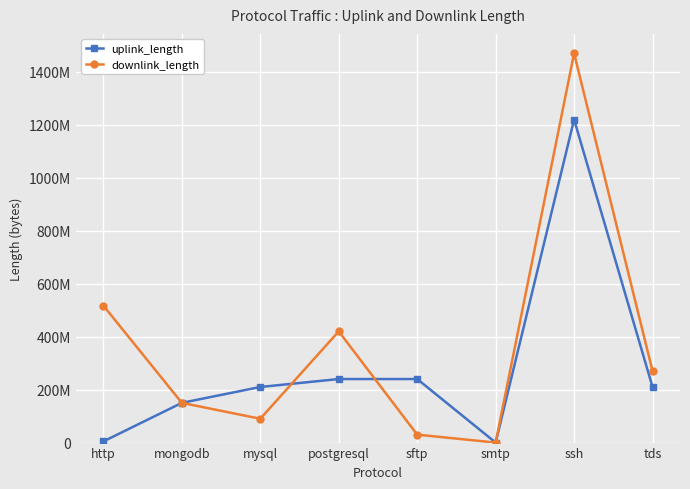

At which label does uplink_length first exceed 210024980?

postgresql